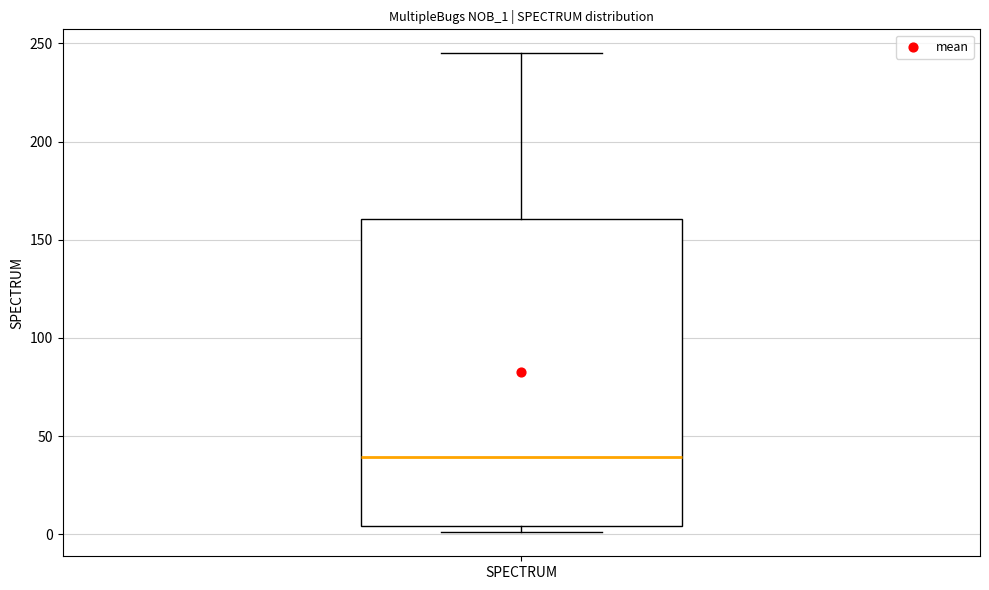

Transcribe this box plot: give where the median line is, the range the box spans, and where the two whiskers end, as read against the y-axis. The values are not printed on the chart, so give them approximately, as read against the axis.

median 40, box 5 to 160, whiskers 0 to 245